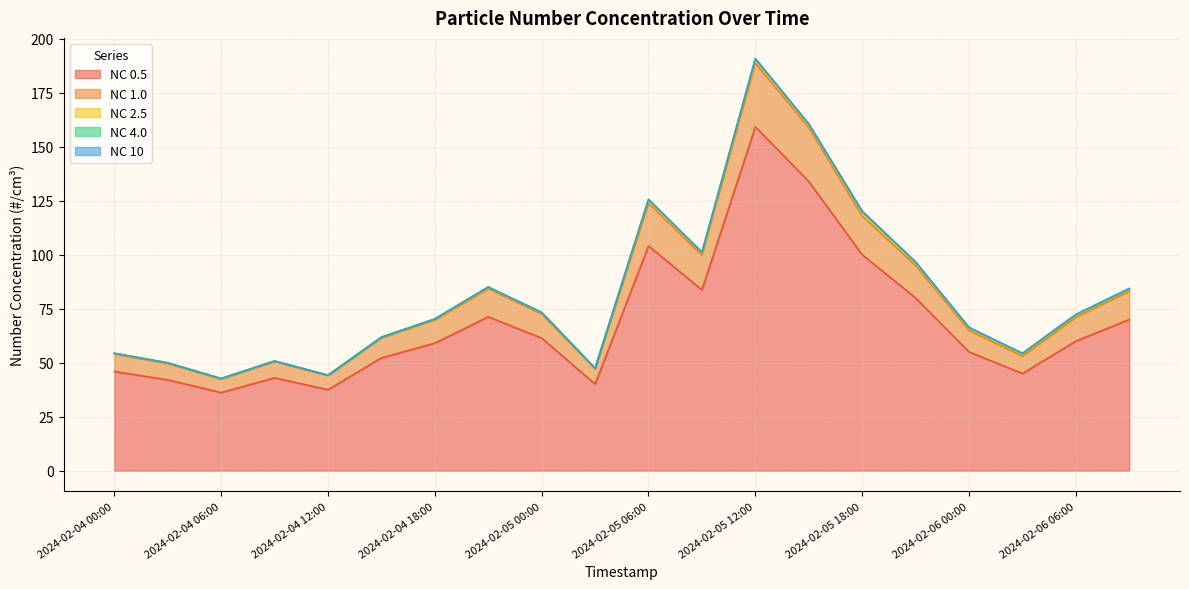

Does the chart display data point markers on the line(s)?

No